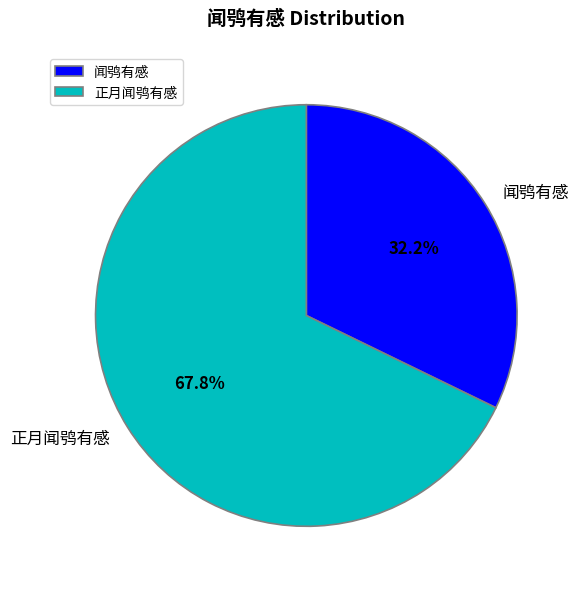

What percentage is the 正月闻鸮有感 slice, to the nearest percent?

68%